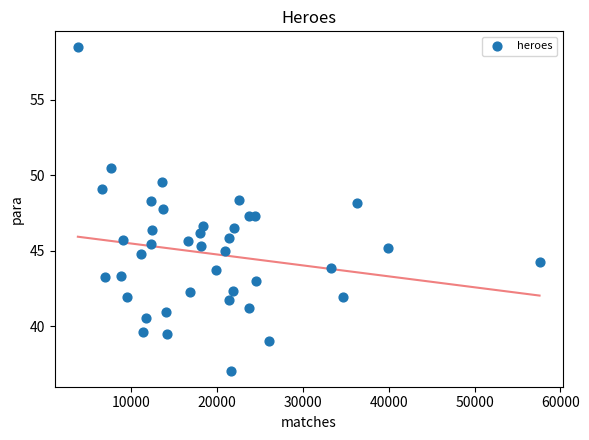

What is the range of Y values (max minus min)?

21.4